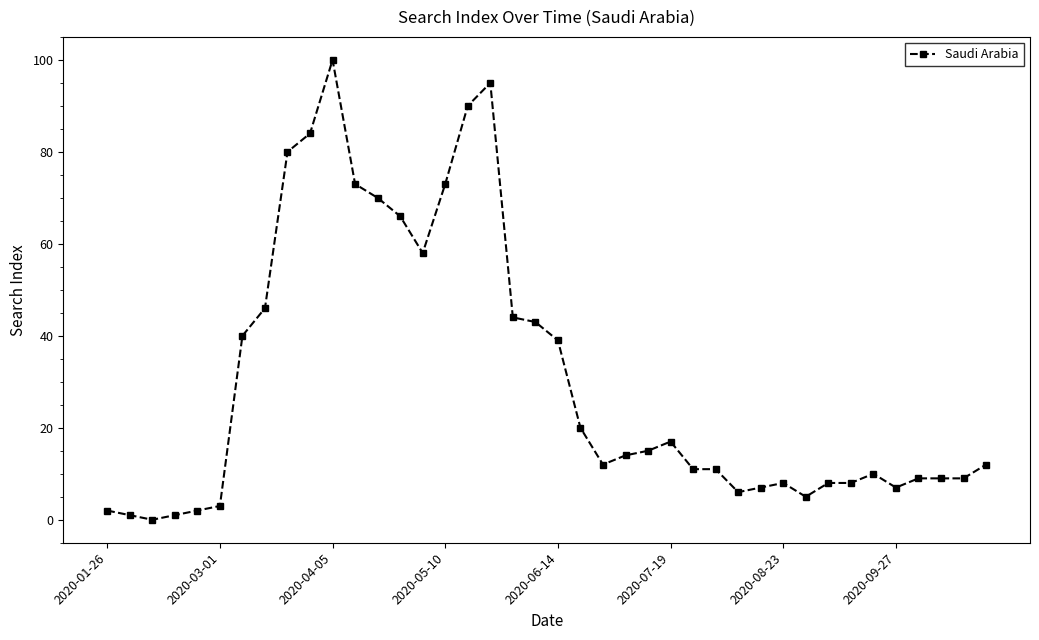

What is the greatest value displayed?

100